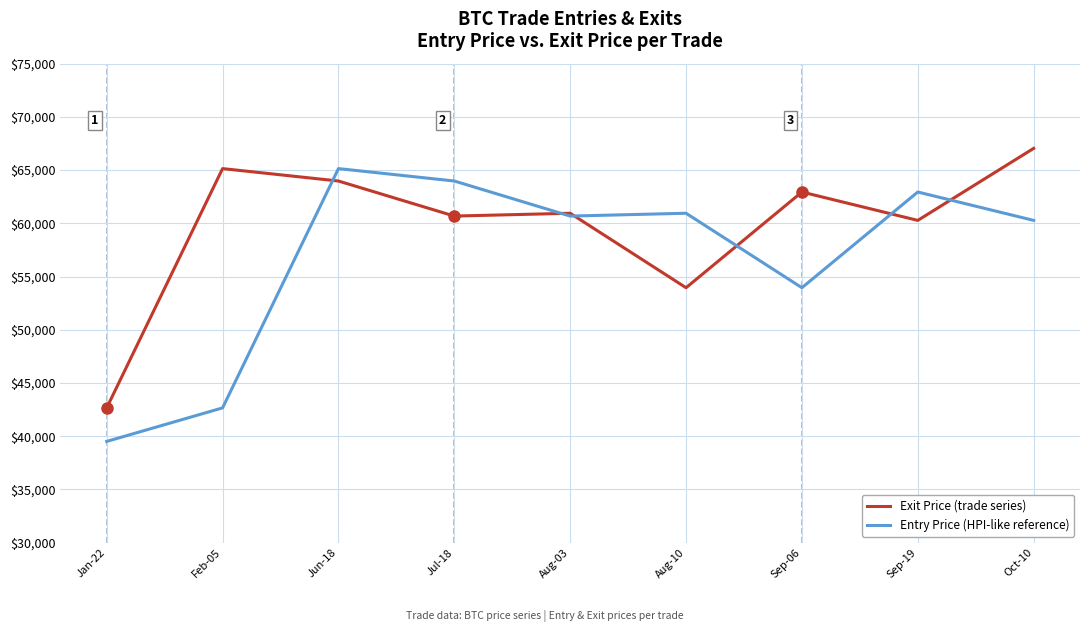

Which series ends up on top after the final intersection of Exit Price (trade series) and Entry Price (HPI-like reference)?

Exit Price (trade series)